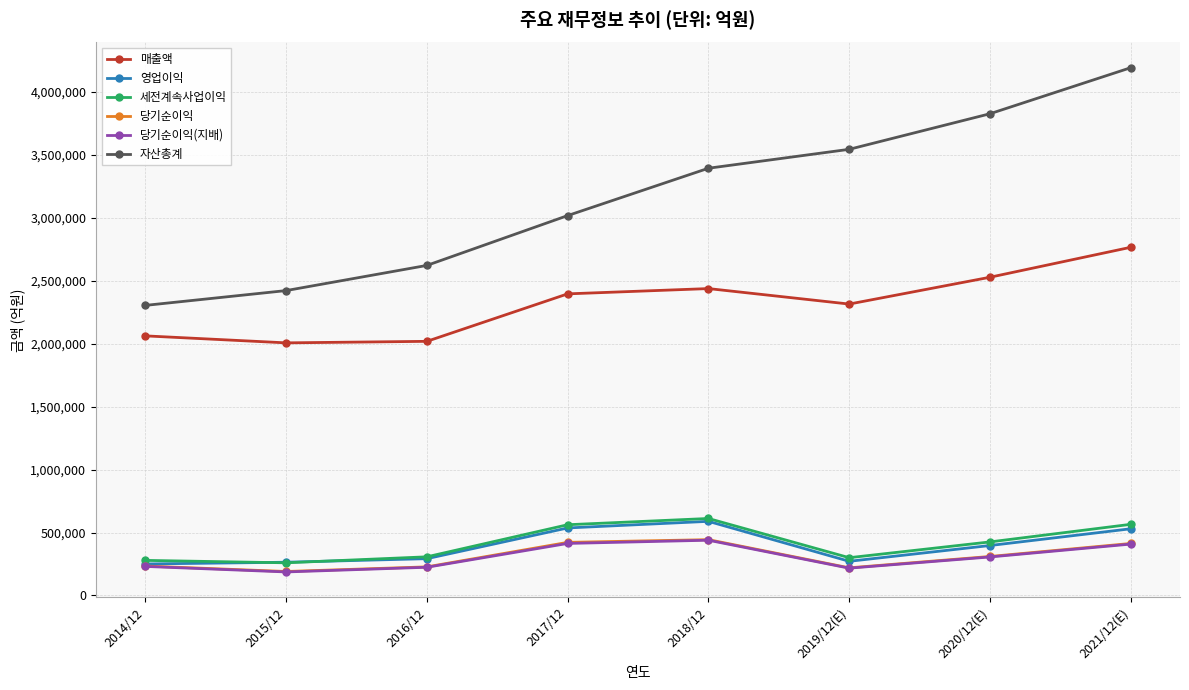

What is the label of the 3rd point from the left?

2016/12